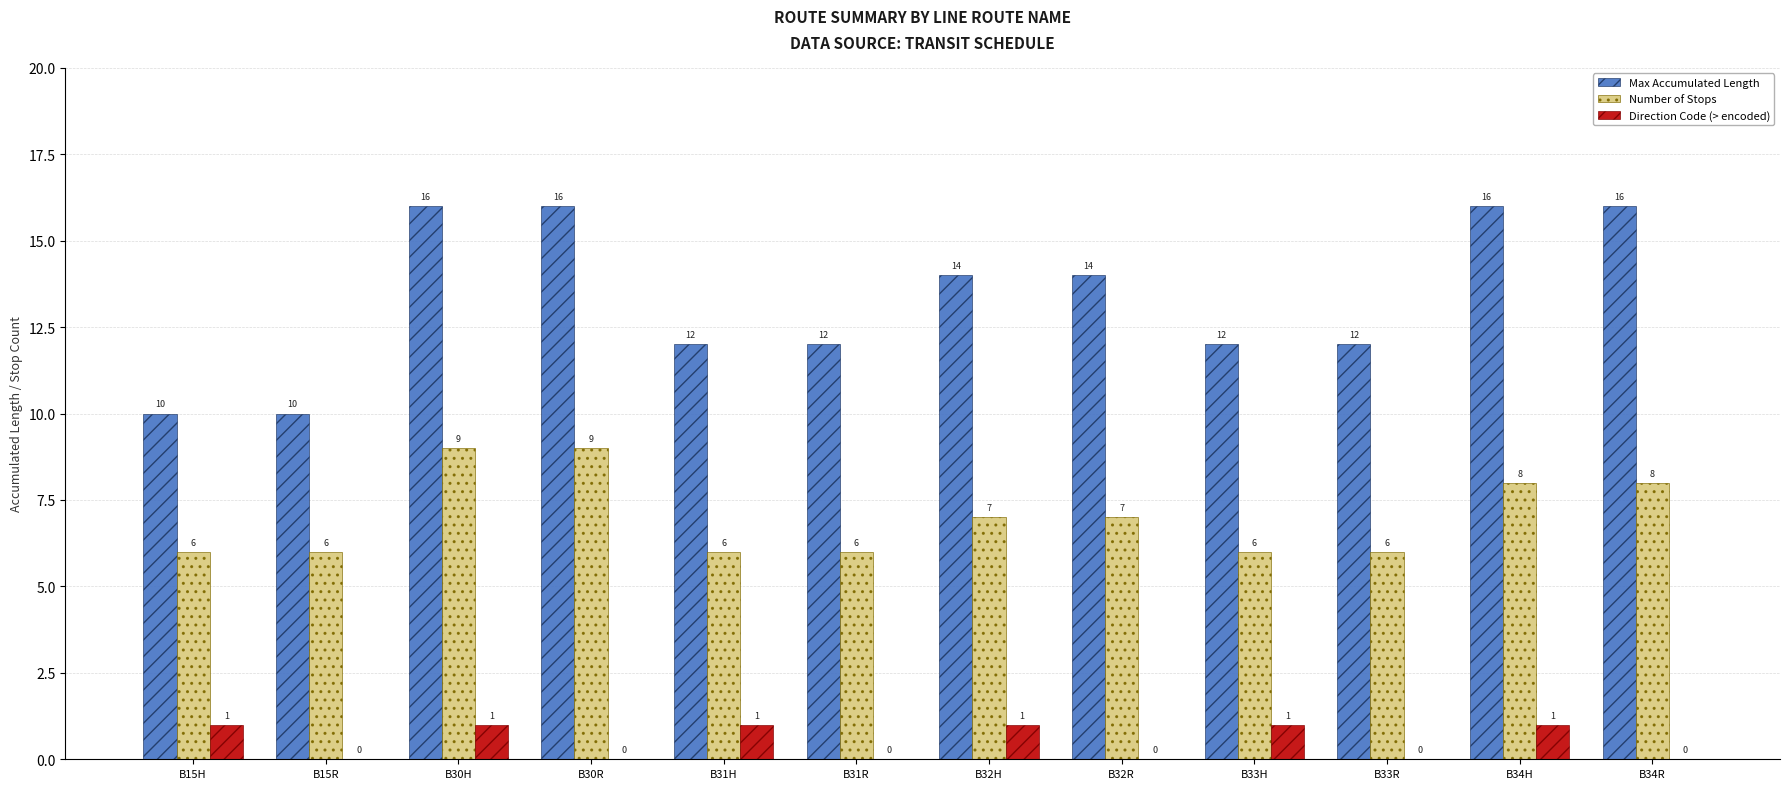

What is the maximum value shown in the chart?

16